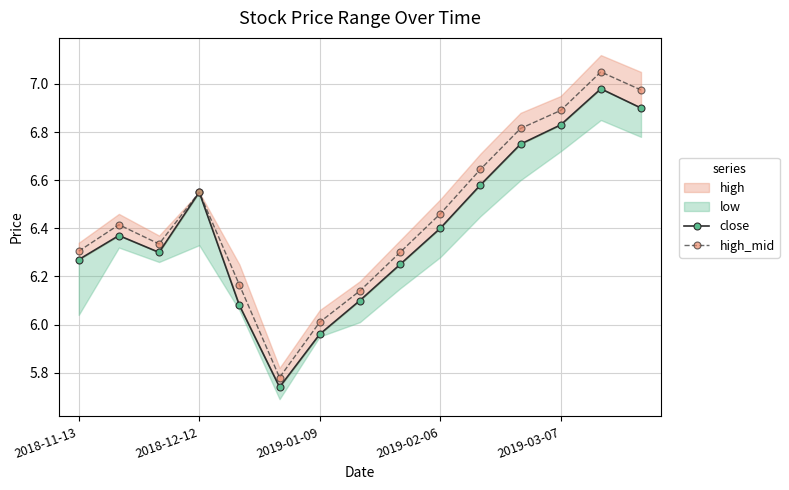

What is the greatest value displayed?

7.1